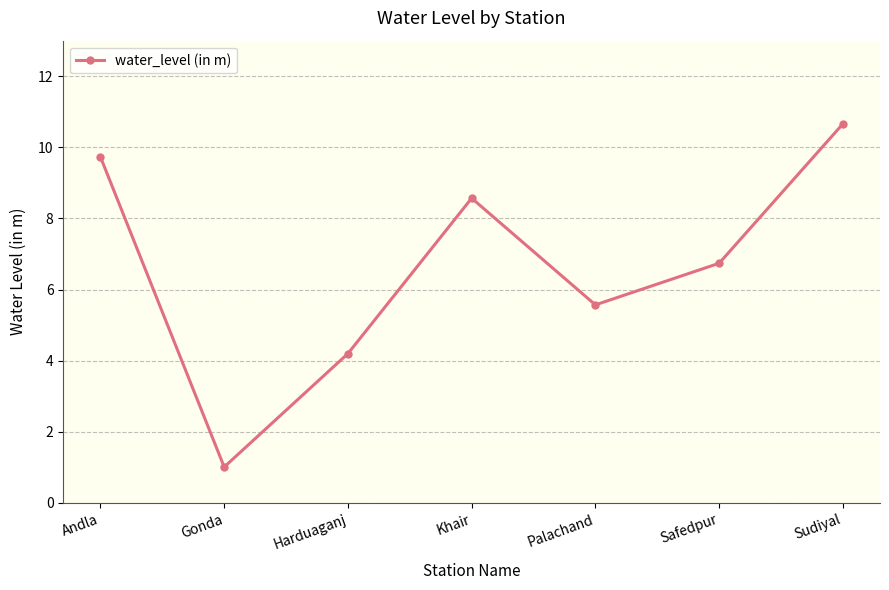

The value at Palachand is 5.6. True or false?

True